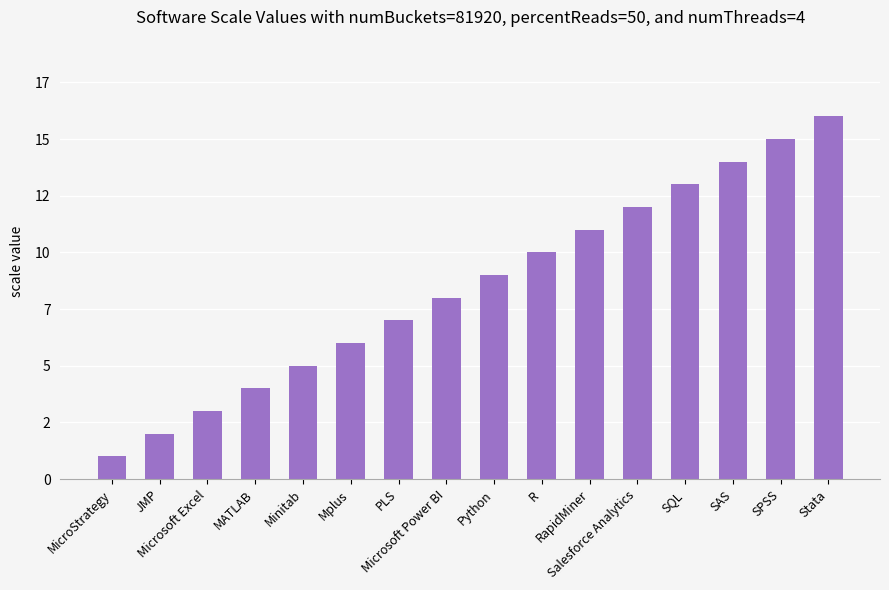

What is the ratio of the value at SPSS to the value at Microsoft Excel?

5.0